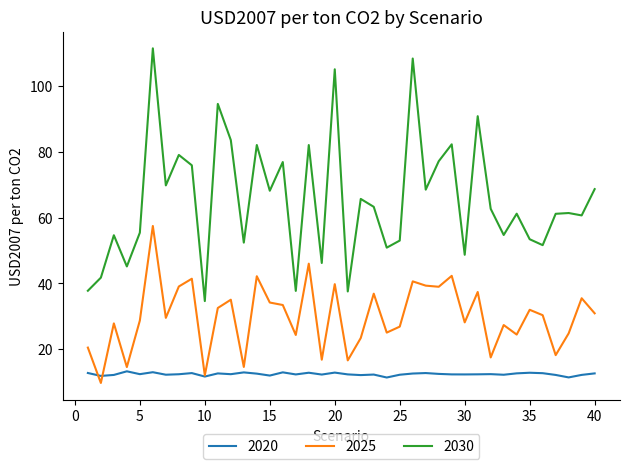

True or false: 2030 and 2020 cross at least once.

False